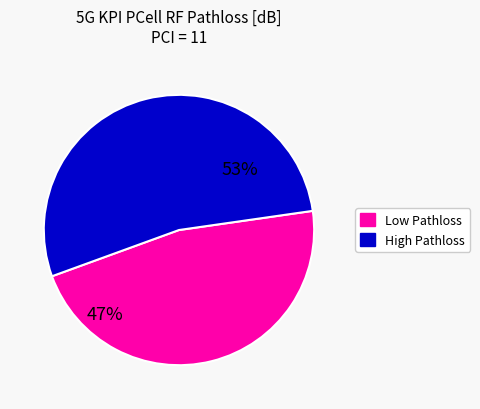

What is the largest slice in the pie chart?

High Pathloss